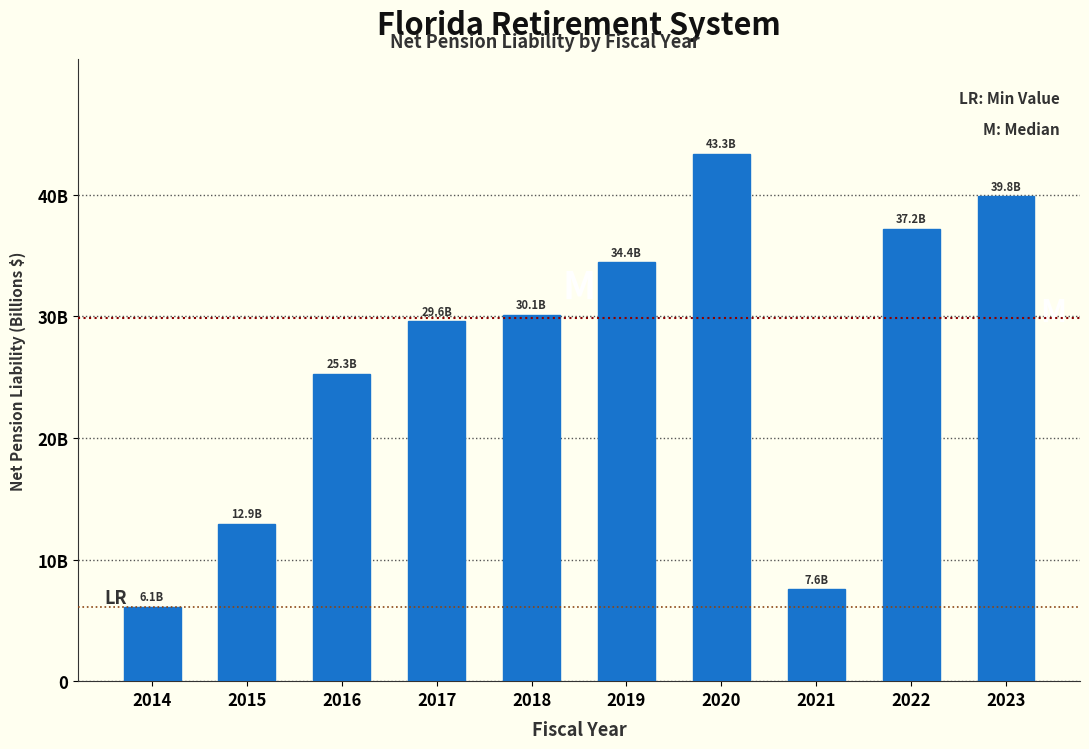

Does the chart contain any negative values?

No